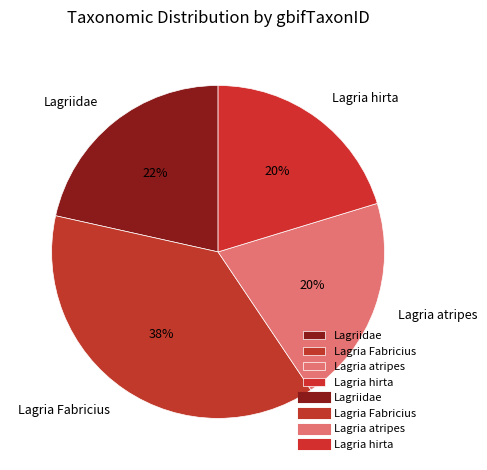

Which has a higher value, Lagriidae or Lagria atripes?

Lagriidae